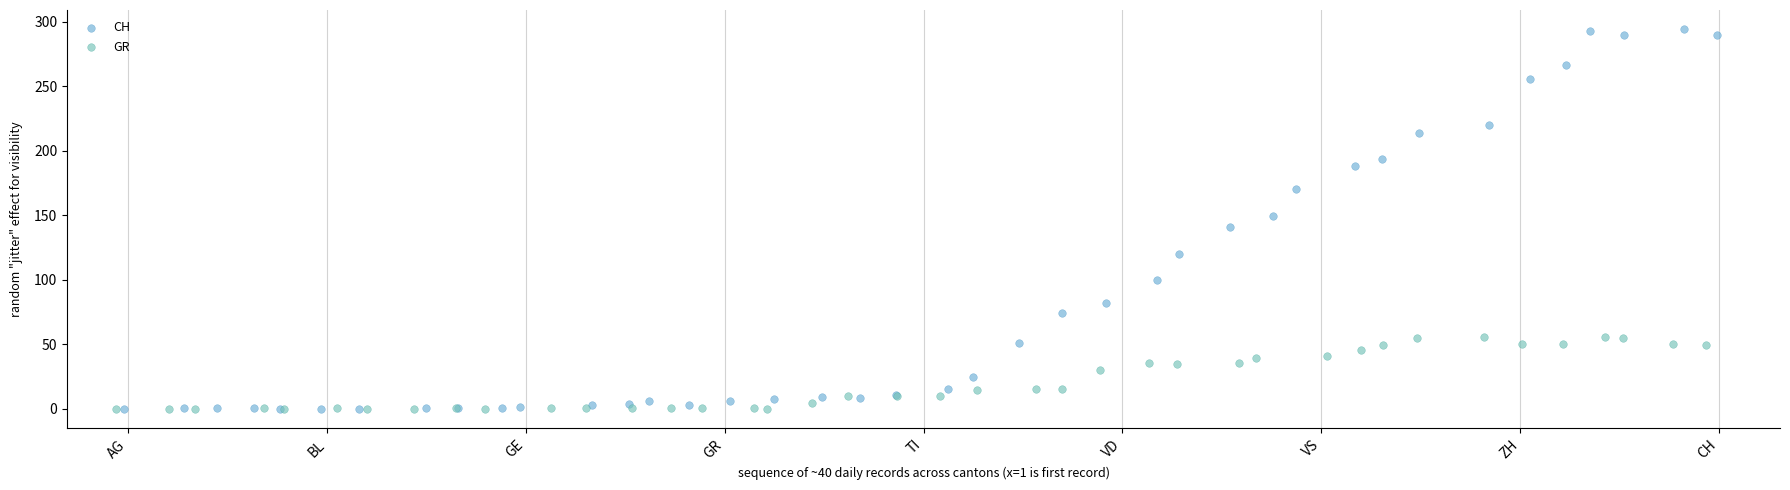

Which series contains the highest Y value?

CH